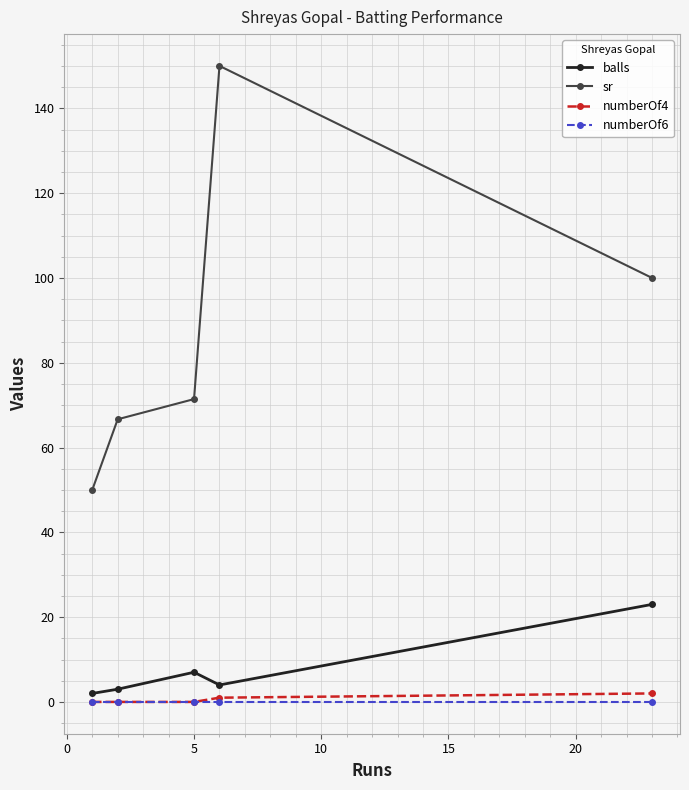

What is the greatest value displayed?

150.0